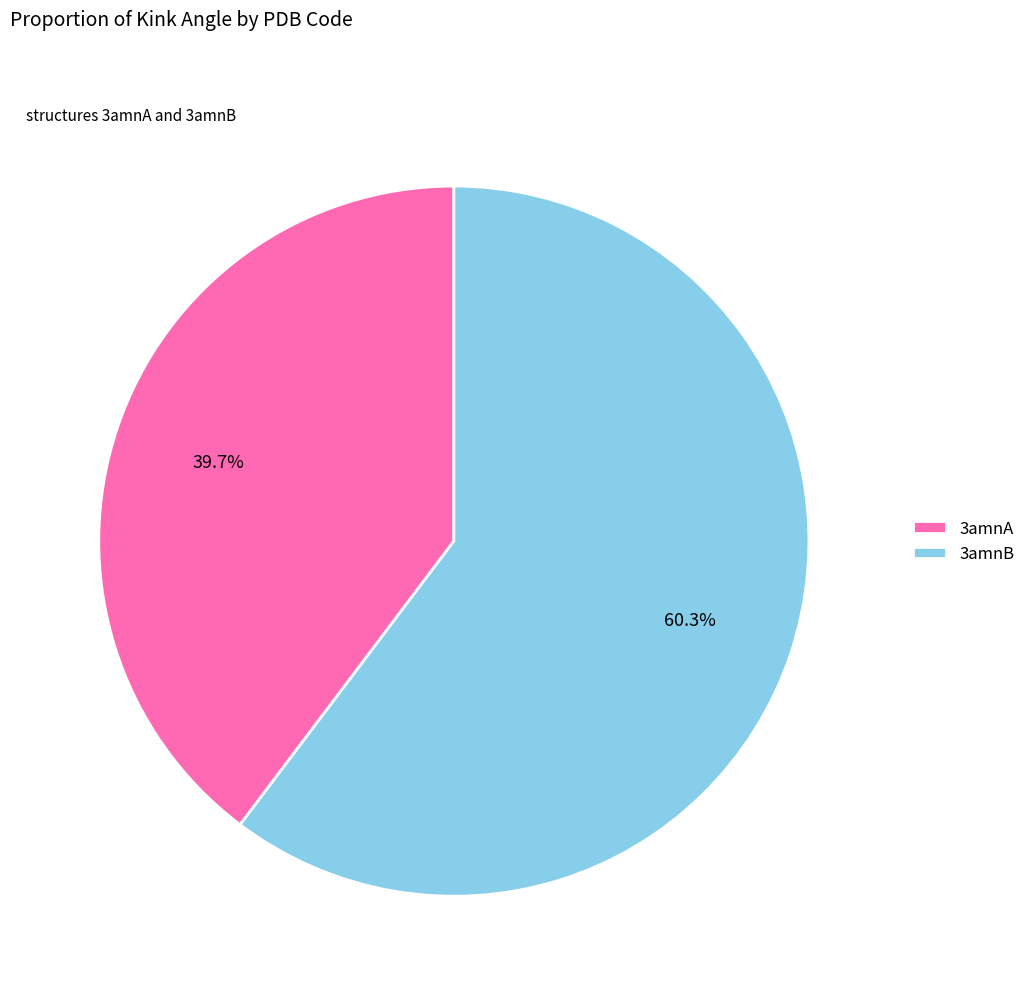

How many segments does this pie chart have?

2